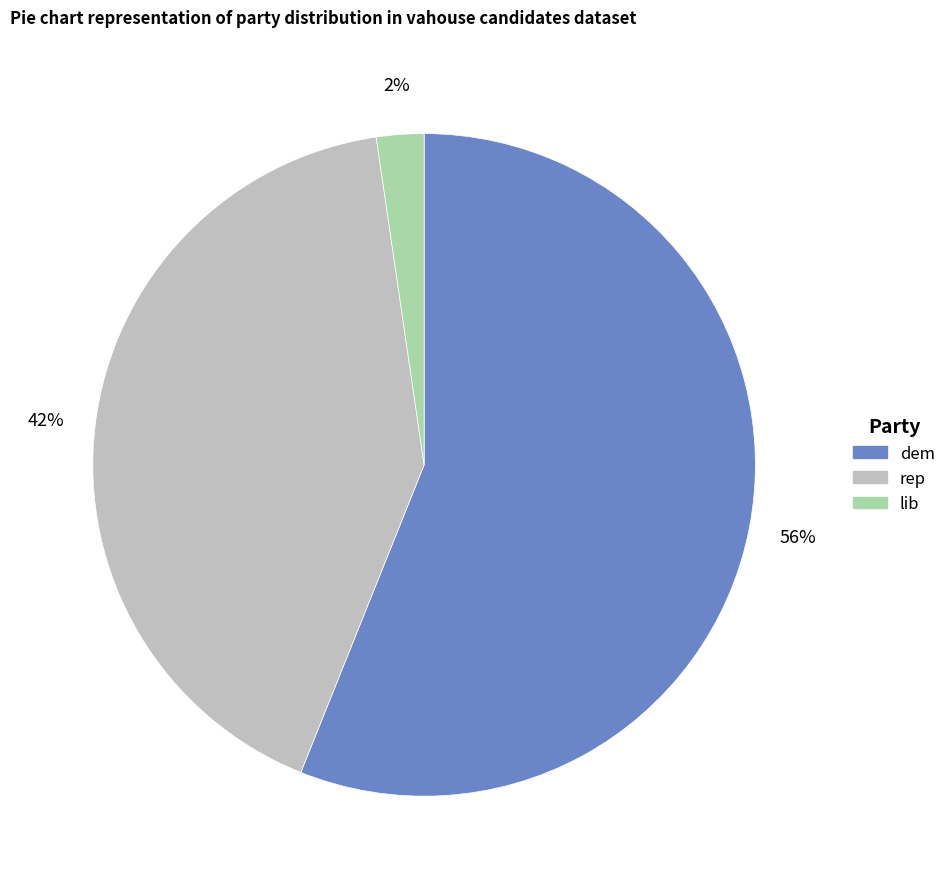

To the nearest percent, what is the average slice percentage?

33%